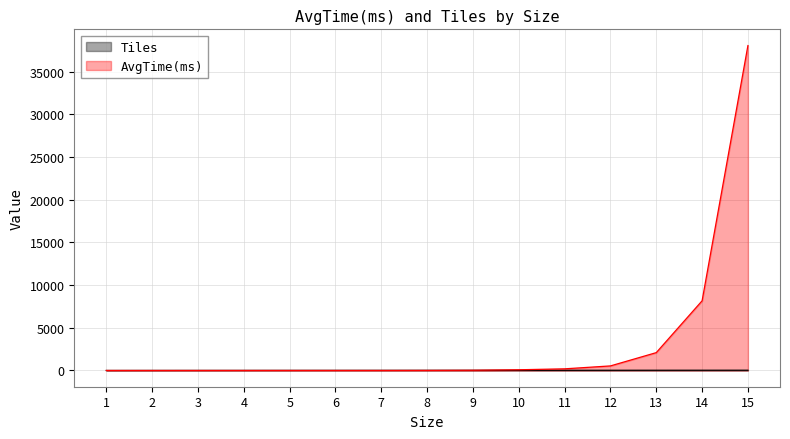

Reading right to left, transcribe all the data shown in this chart.

Tiles: 15=30	14=28	13=26	12=24	11=22	10=20	9=18	8=16	7=14	6=12	5=10	4=8	3=6	2=4	1=0
AvgTime(ms): 15=38043	14=8158	13=2090	12=534	11=192	10=83	9=26	8=9	7=3	6=3	5=3	4=2	3=1	2=0	1=1